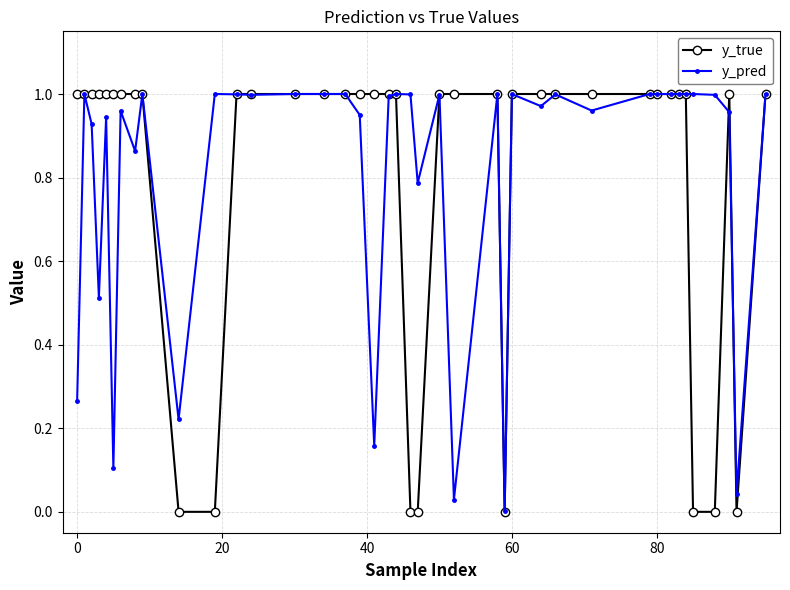

True or false: y_pred has more than 0 interior local peaks.

True